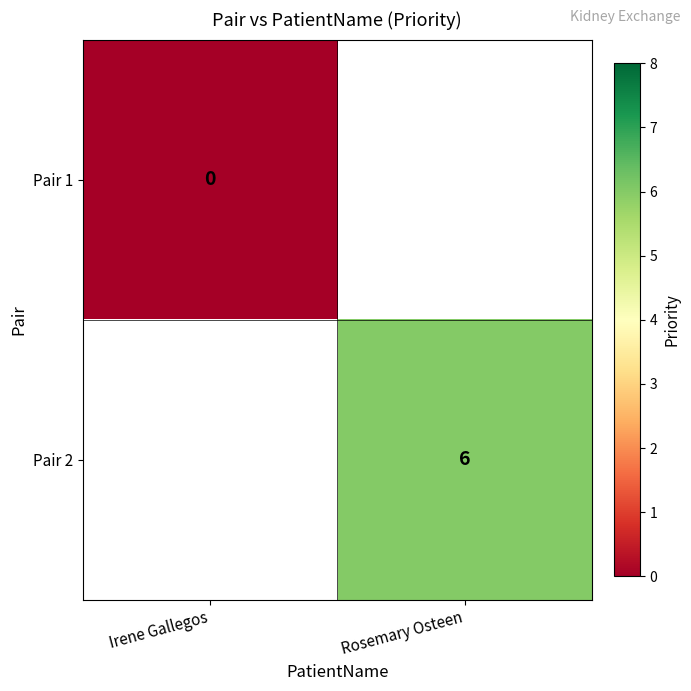

At how many categories does at least one series exceed 1?

1